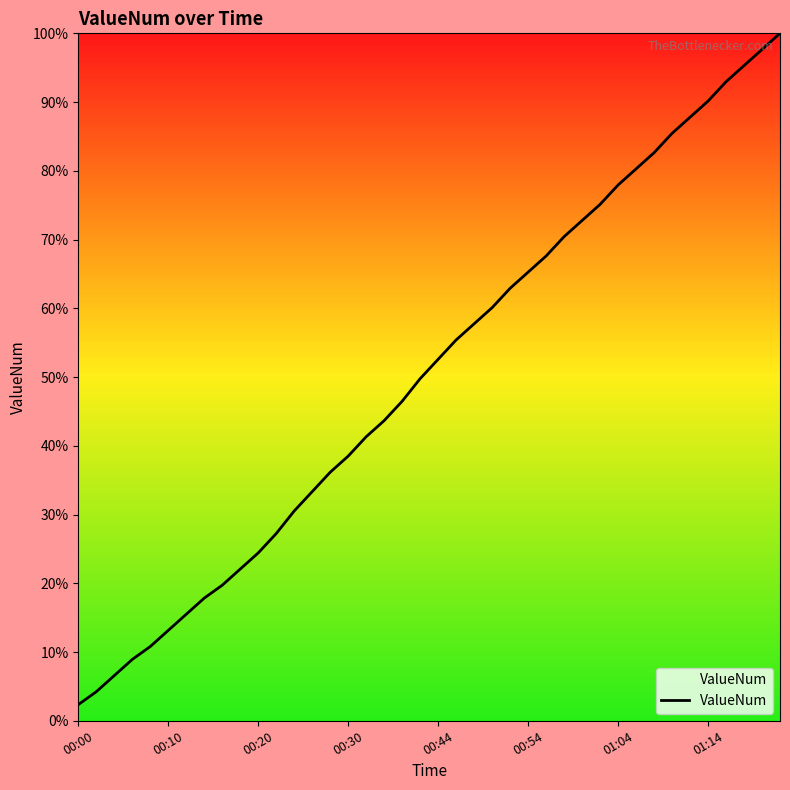

What is the minimum value shown in the chart?

2.3